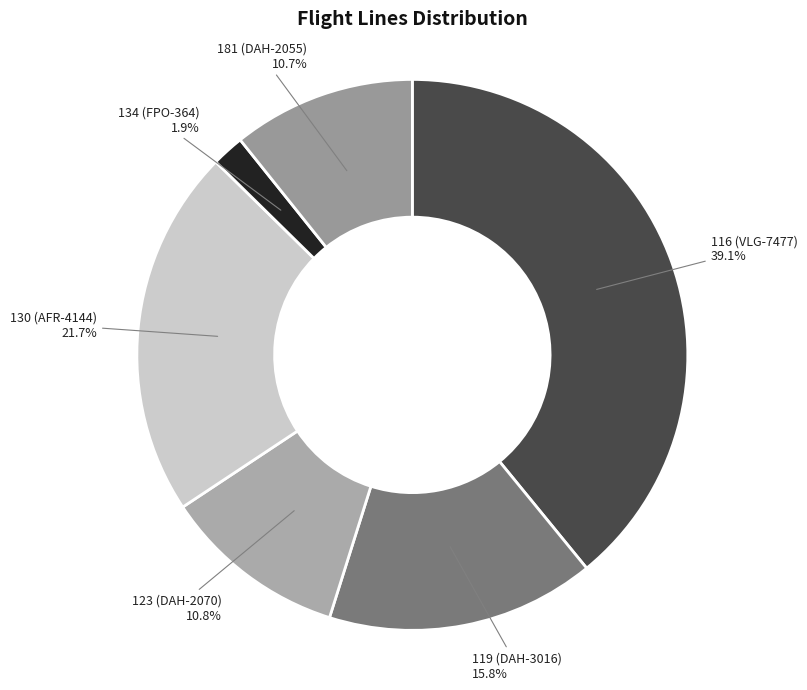

Between 130 (AFR-4144) and 119 (DAH-3016), which is larger?

130 (AFR-4144)